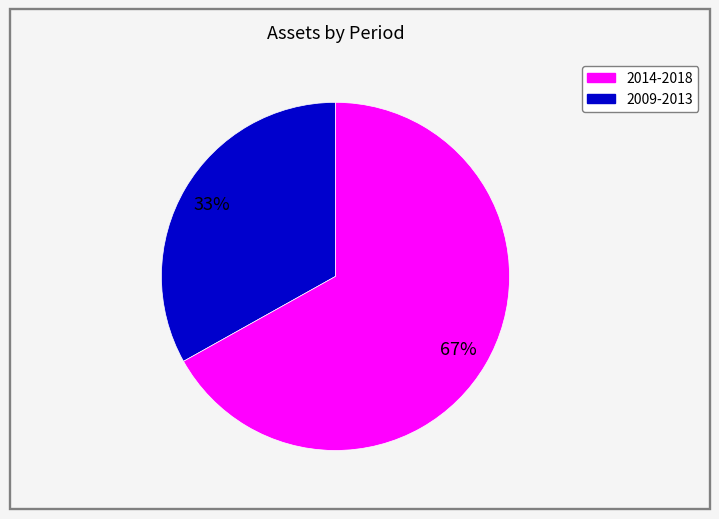

To the nearest percent, what is the difference between the largest and smallest slice percentages?

34%